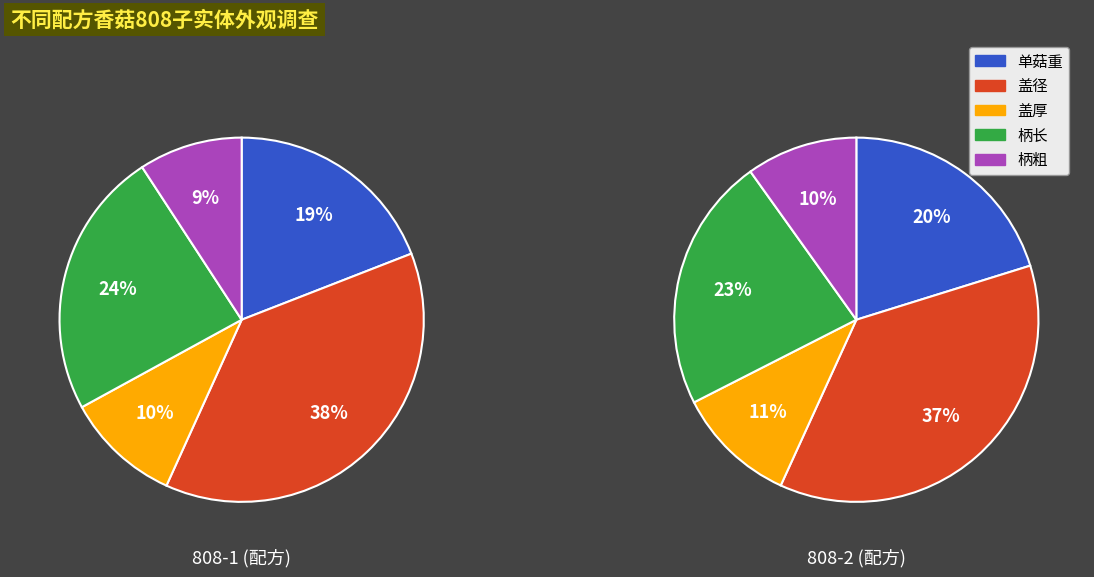

Does 柄长 represent more than half of the total?

No